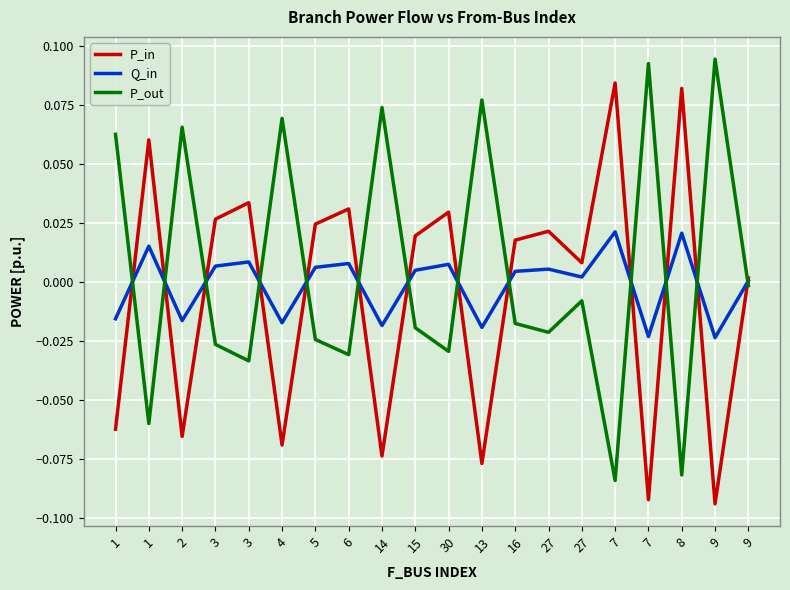

What is the greatest value displayed?

0.1